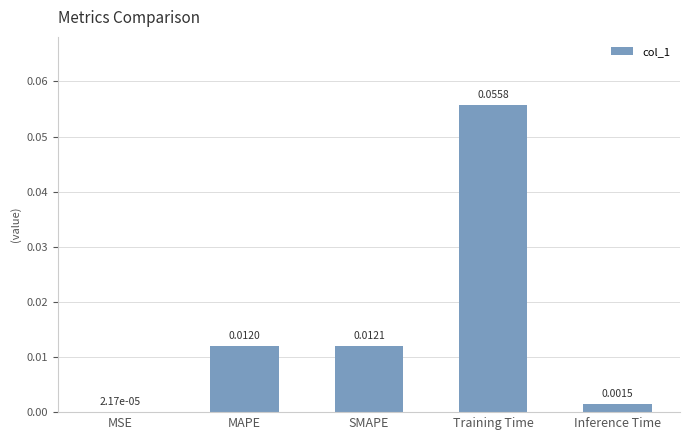

Which has a higher value, MSE or SMAPE?

SMAPE